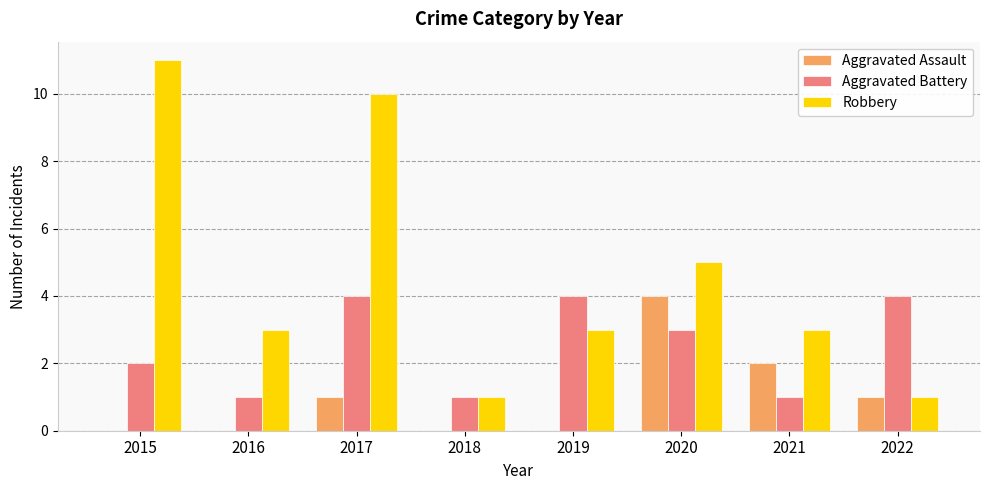

Does the chart contain stacked bars?

No